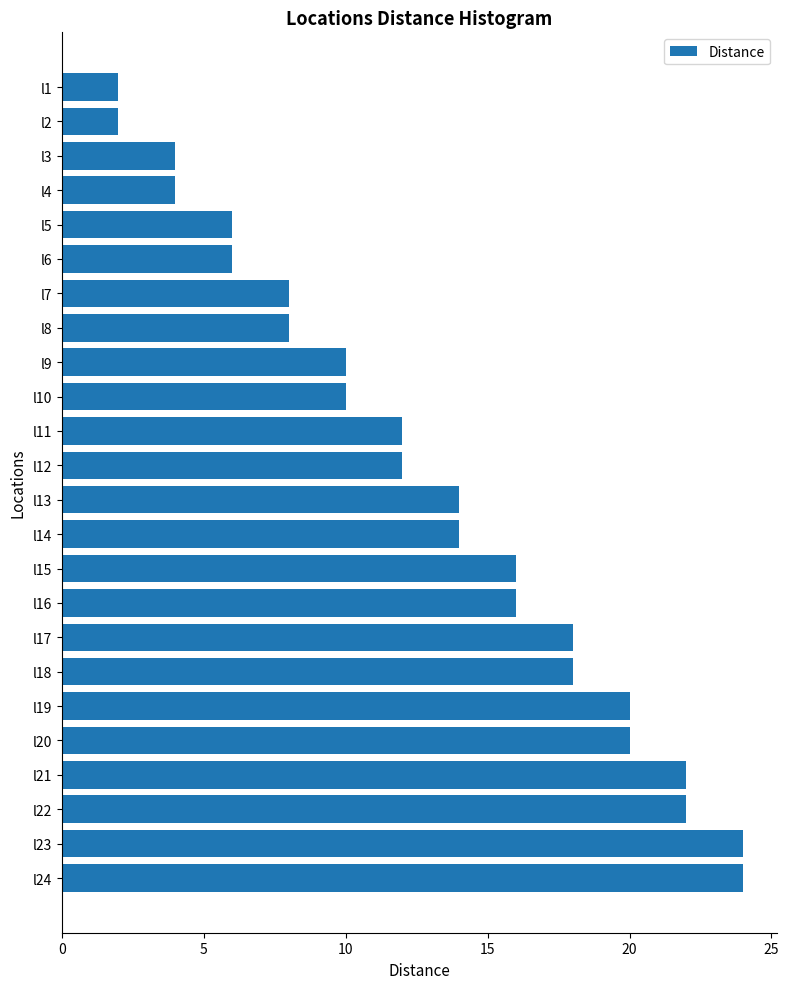

How many data points are less than 14?

12